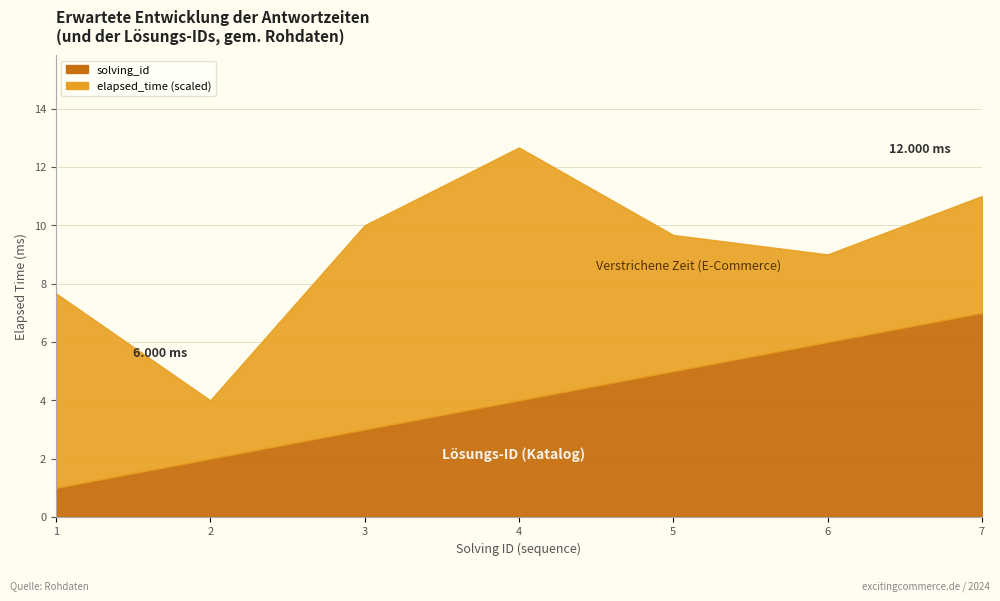

What is the difference between the second highest and minimum values?

5